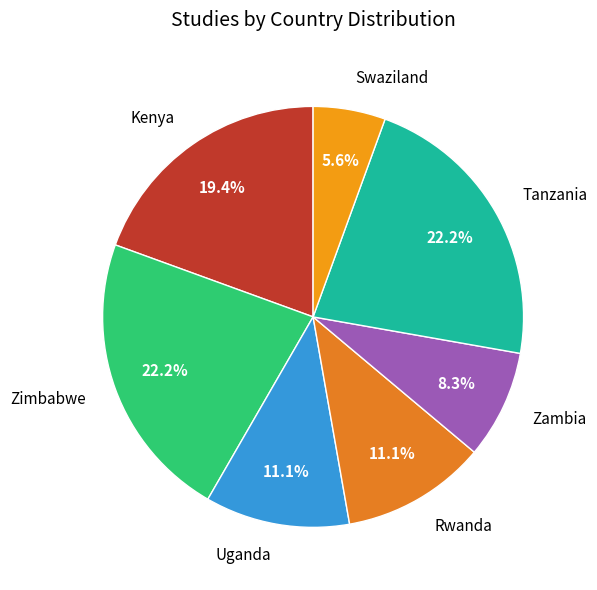

The Zambia slice represents 23% of the pie. True or false?

False